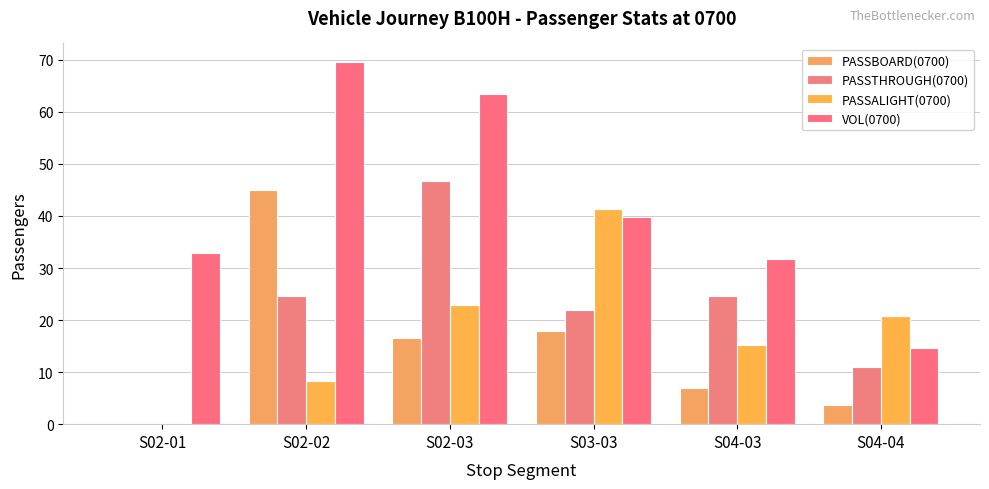

What are all the series names shown in the legend?

PASSBOARD(0700), PASSTHROUGH(0700), PASSALIGHT(0700), VOL(0700)